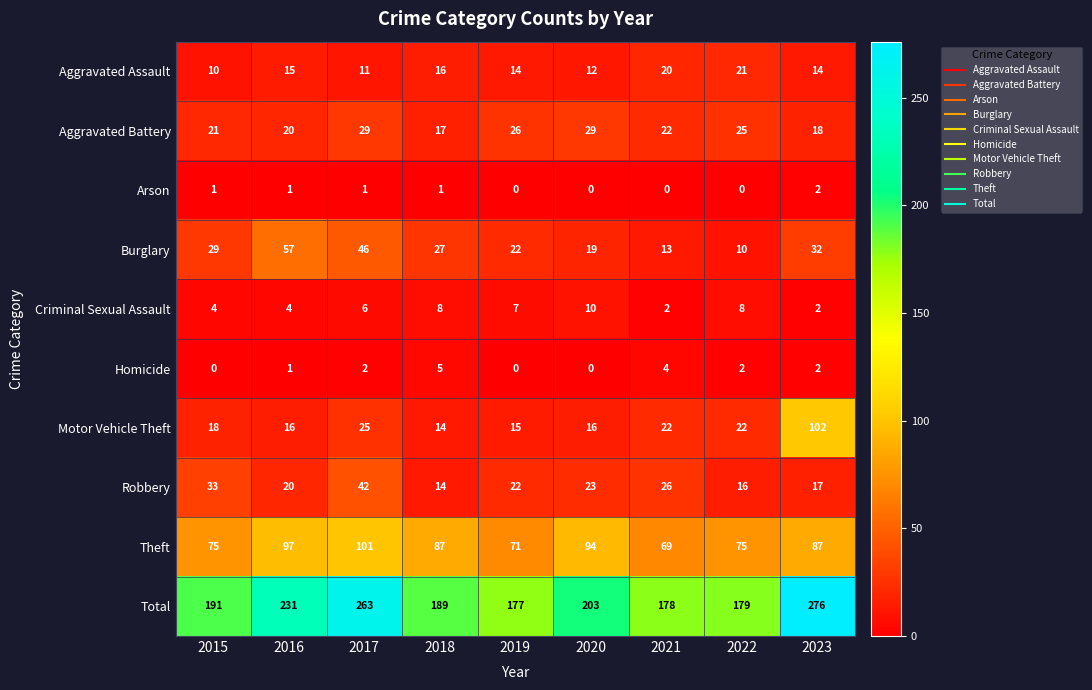

List the series in order of their peak value, lowest first.

Arson, Homicide, Criminal Sexual Assault, Aggravated Assault, Aggravated Battery, Robbery, Burglary, Theft, Motor Vehicle Theft, Total